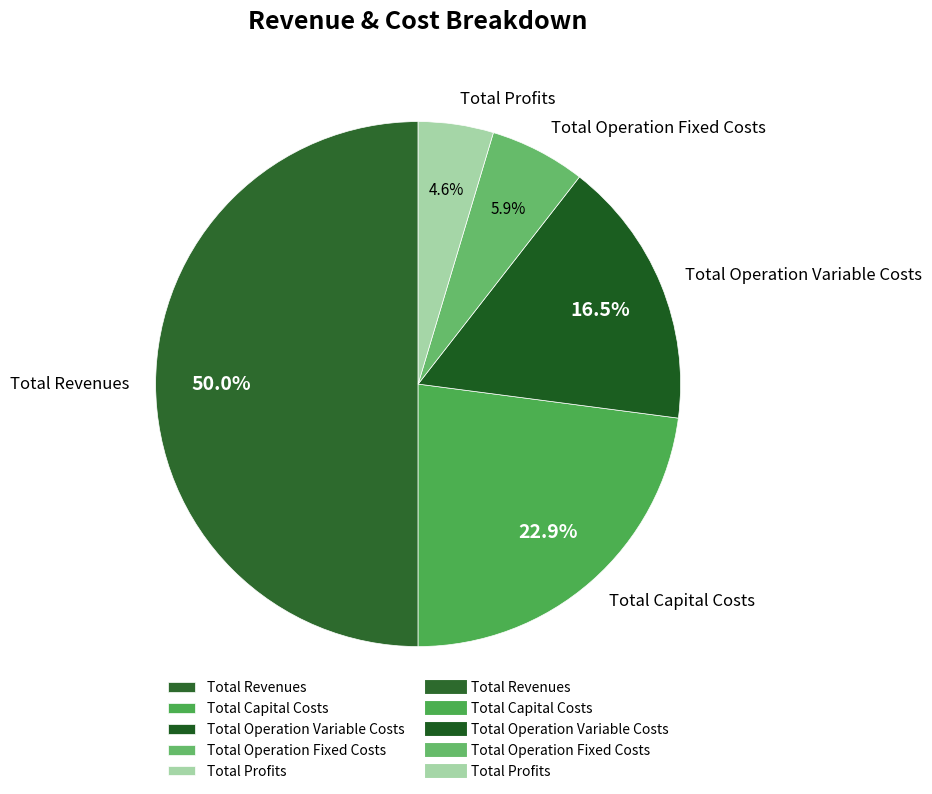

Which slice is the largest?

Total Revenues